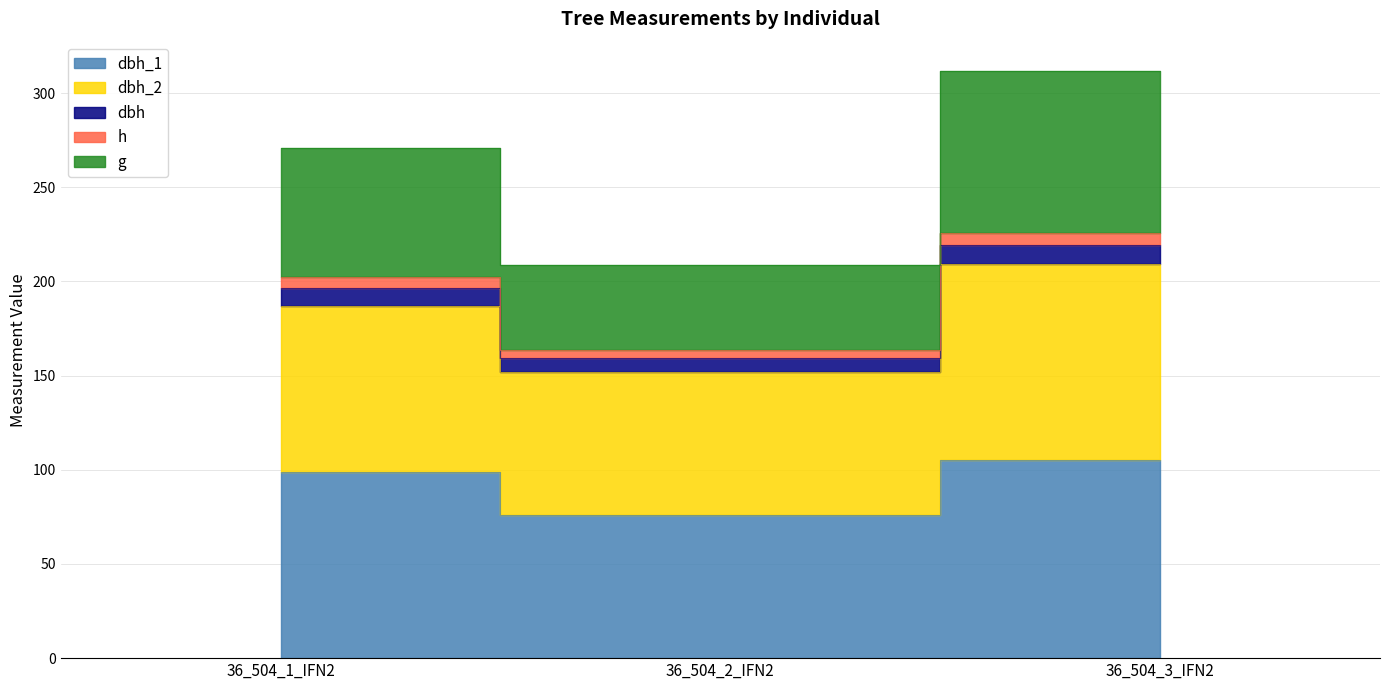

What is the label of the 2nd point from the left?

36_504_2_IFN2